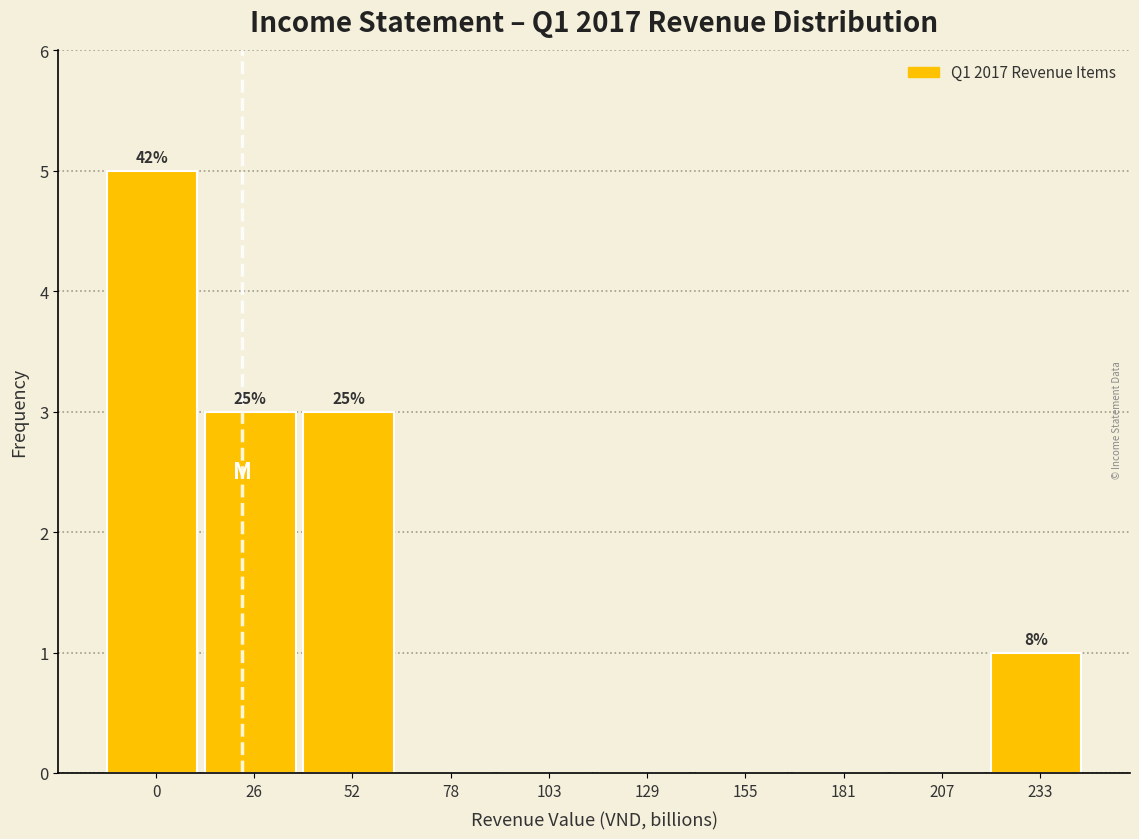

Reading right to left, transcribe all the data shown in this chart.

233=1	207=0	181=0	155=0	129=0	103=0	78=0	52=3	26=3	0=5